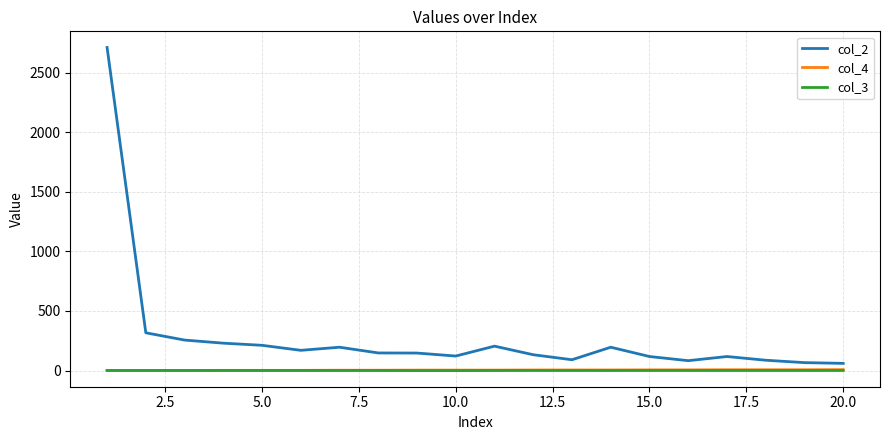

Which series has the largest range (max minus min)?

col_2